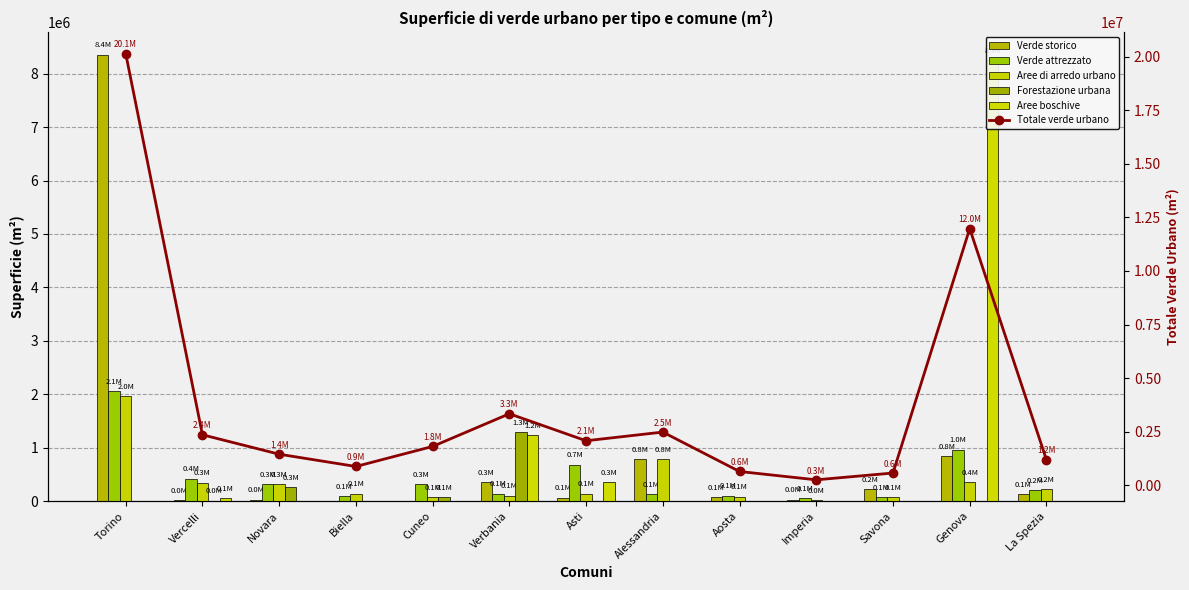

Count the number of data series in this chart.

6